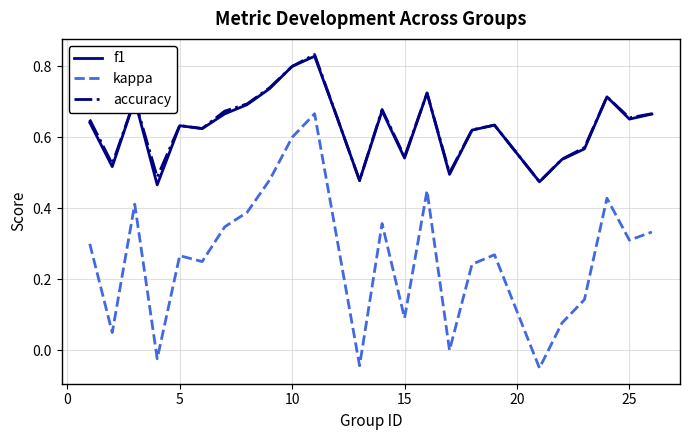

Which series has the widest spread of values?

kappa